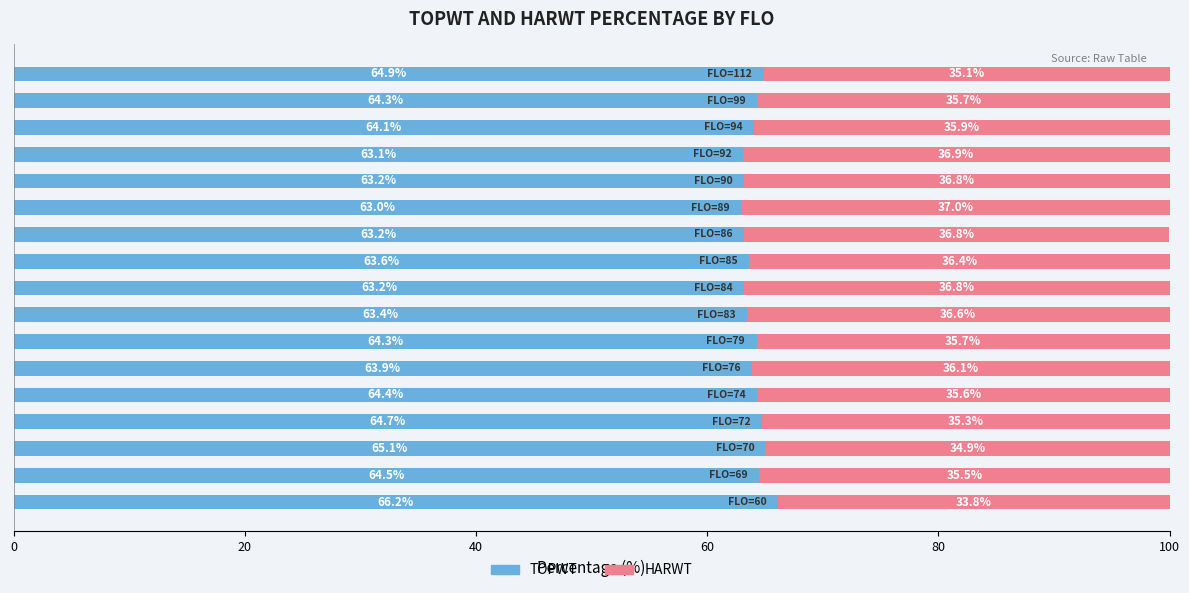

What is the average value of the TOPWT series?

64.1